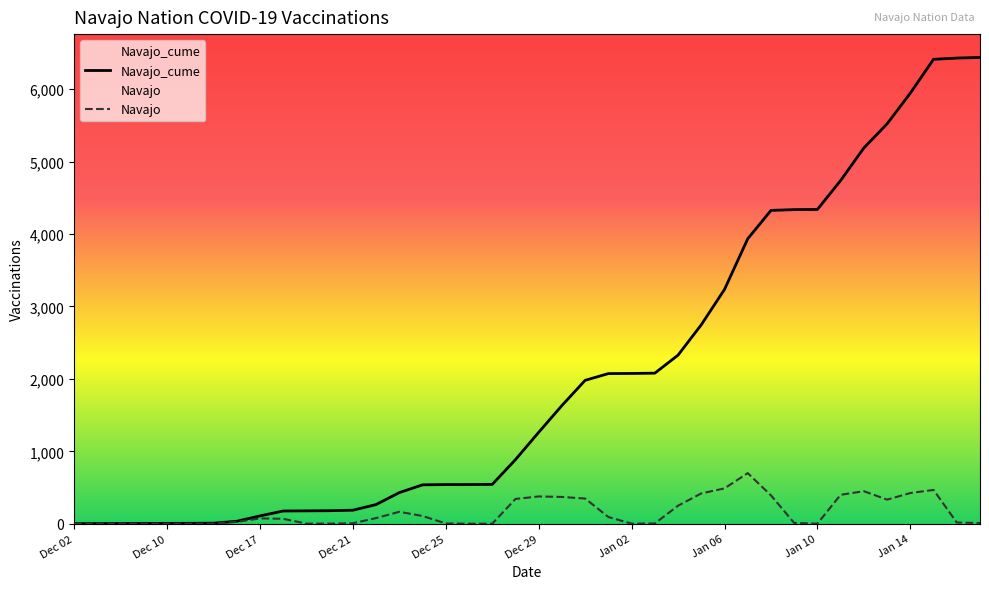

Is the value of Navajo at Jan 14 greater than the value of Navajo_cume at Dec 21?

Yes